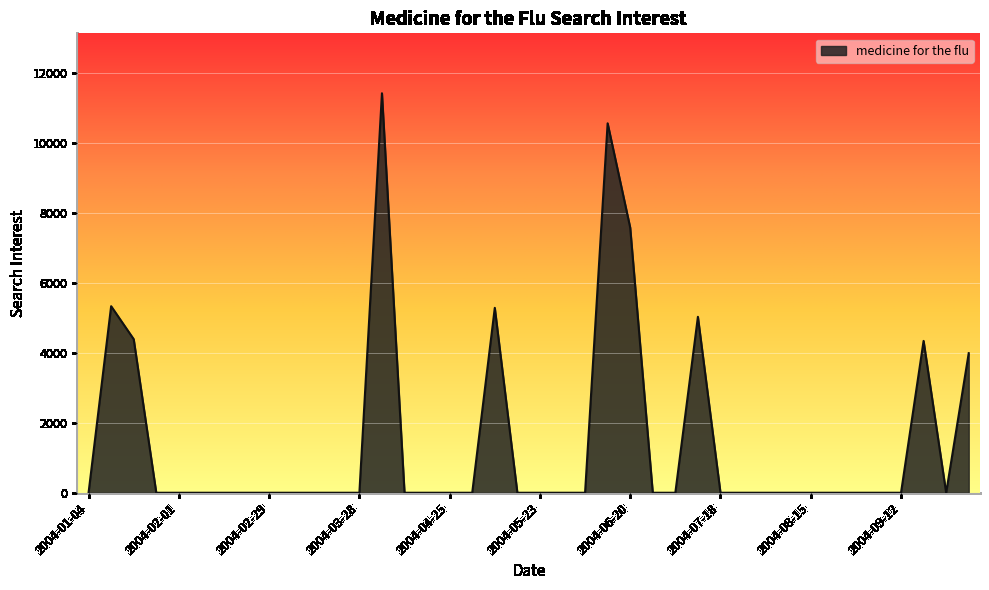

What is the difference between the maximum and minimum values?

11428.5